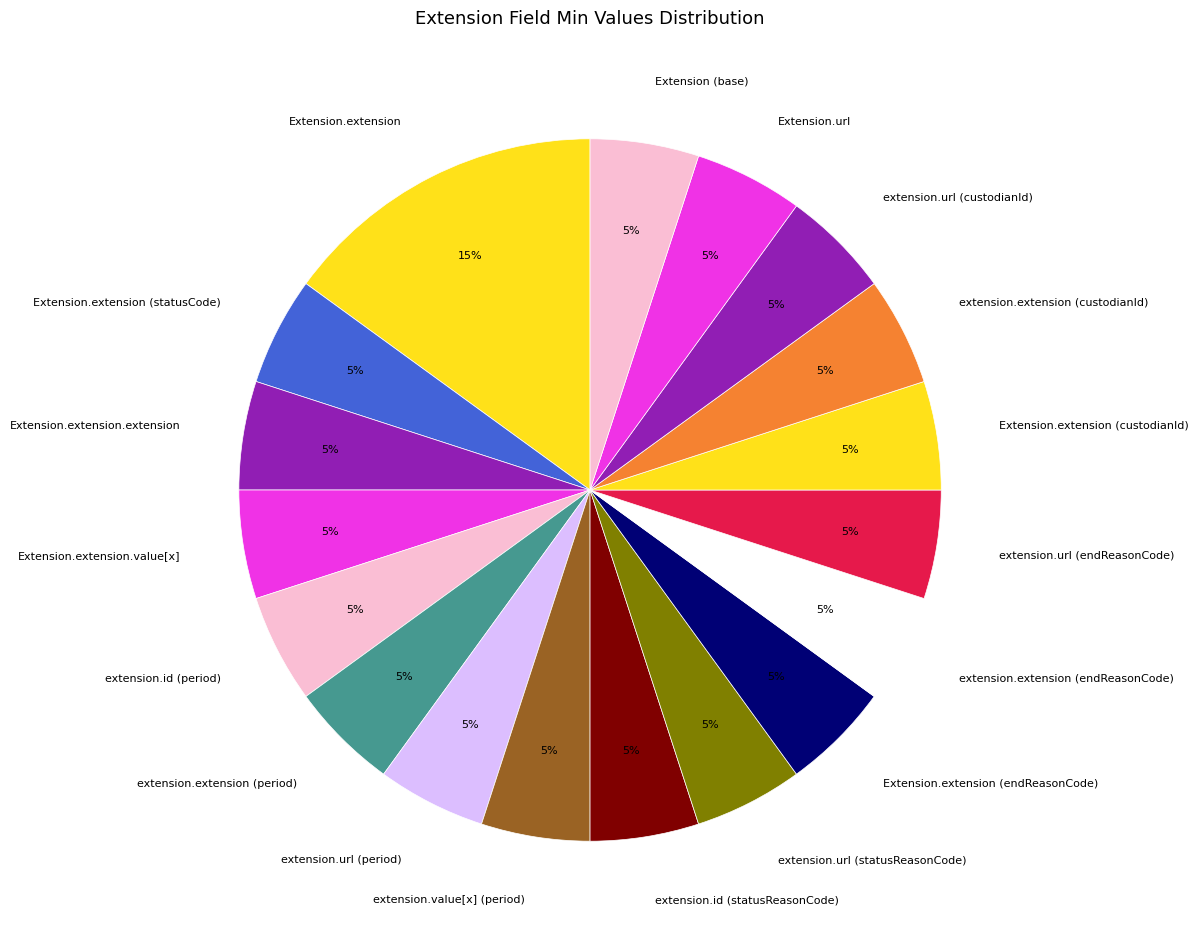

To the nearest percent, what is the average slice percentage?

6%